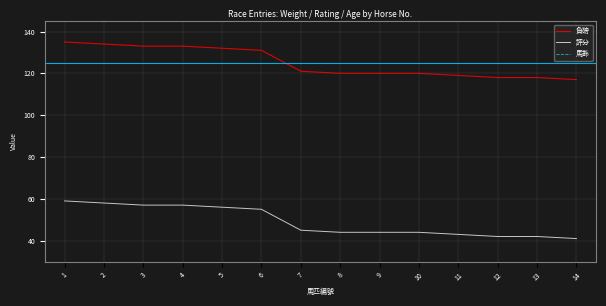

How many lines are shown in the chart?

3